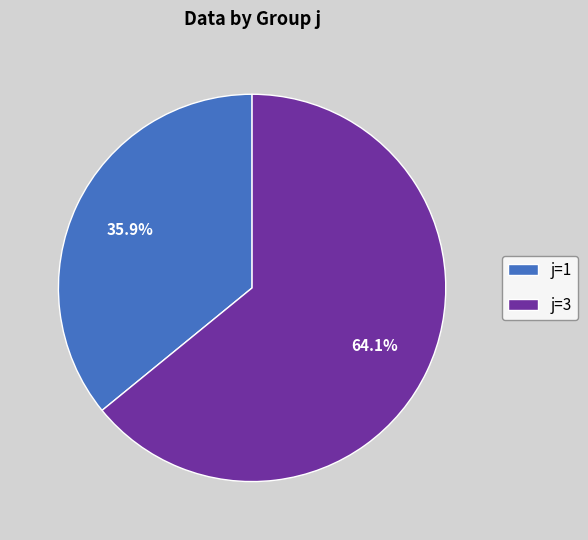

Which category has the smallest portion of the pie?

j=1